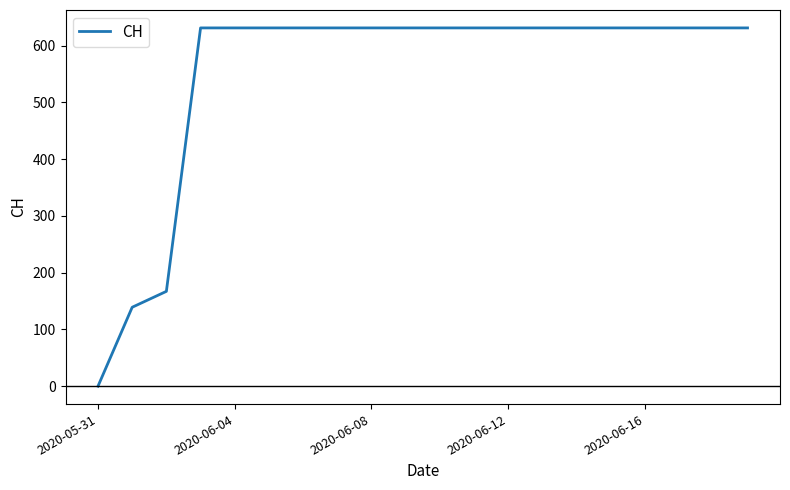

What is the difference between the maximum and minimum values?

631